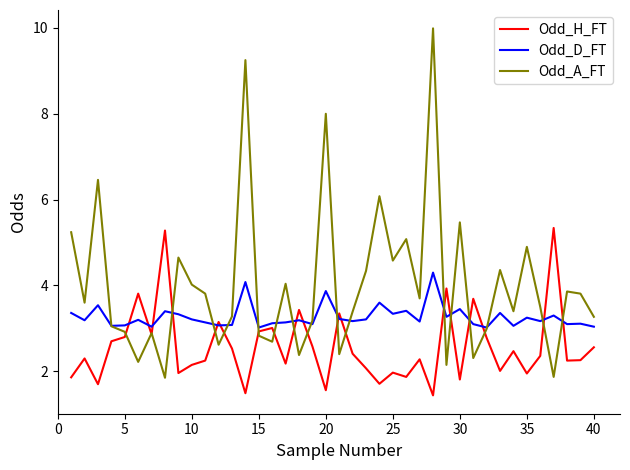

Which series has the largest range (max minus min)?

Odd_A_FT